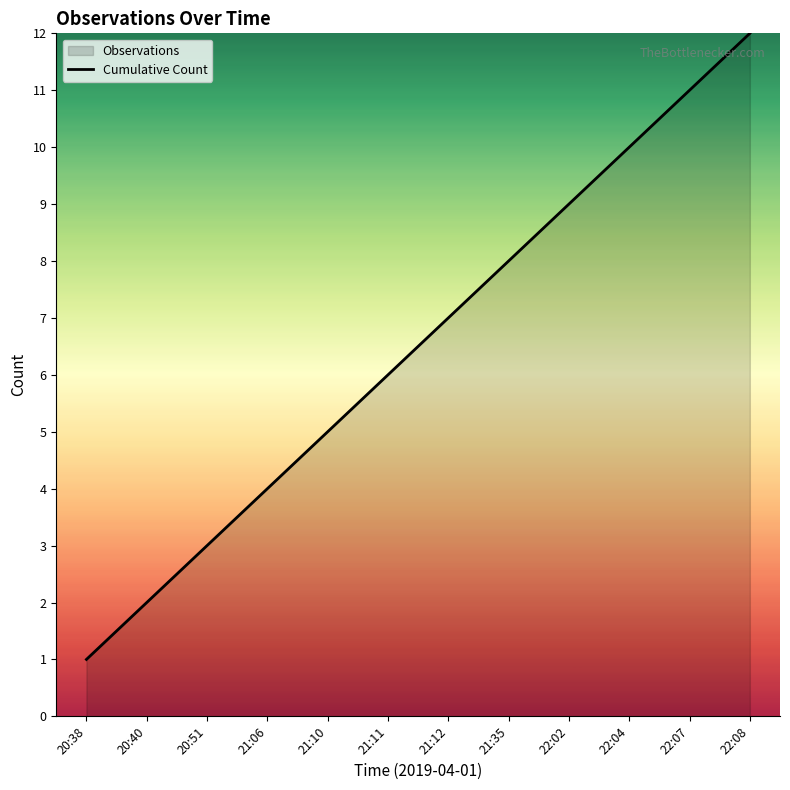

Reading left to right, extract all data points from this chart.

20:38=1	20:40=2	20:51=3	21:06=4	21:10=5	21:11=6	21:12=7	21:35=8	22:02=9	22:04=10	22:07=11	22:08=12